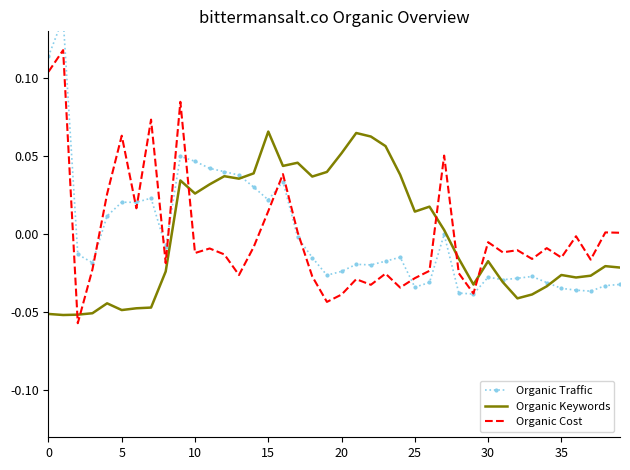

What is the difference between the second highest and second lowest values in the Organic Keywords series?

0.1